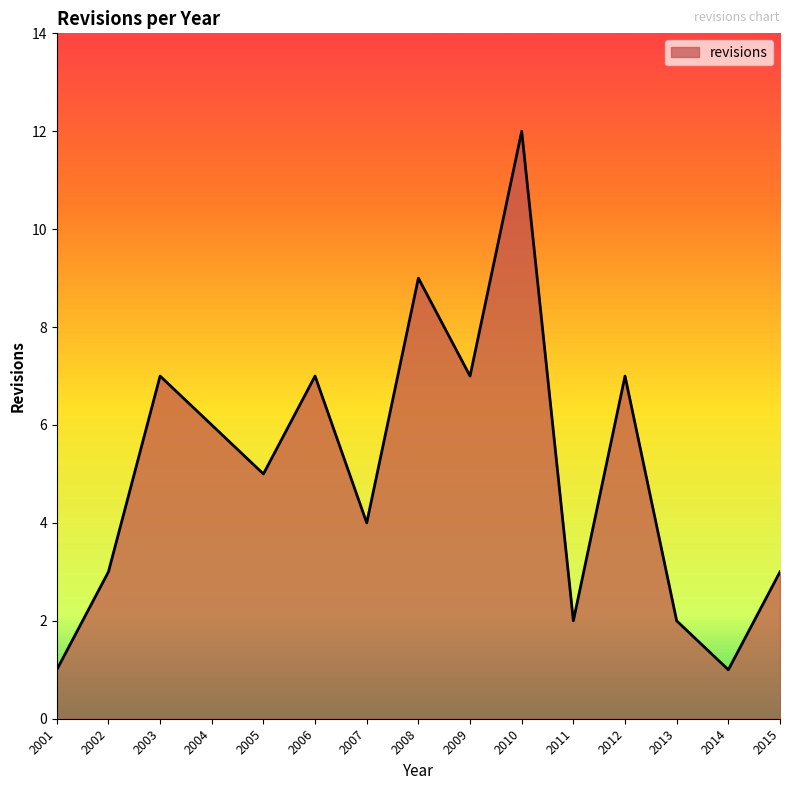

What is the difference between the values at 2001 and 2012?

6